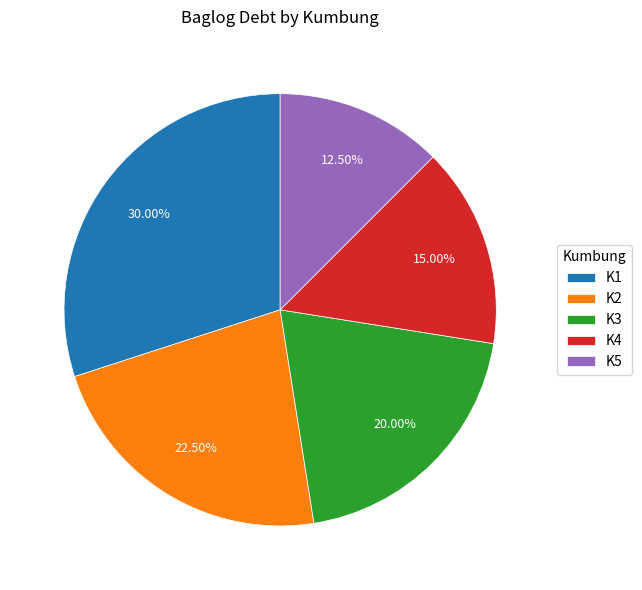

Combined, what portion of the pie is K1 and K4?

45.0%